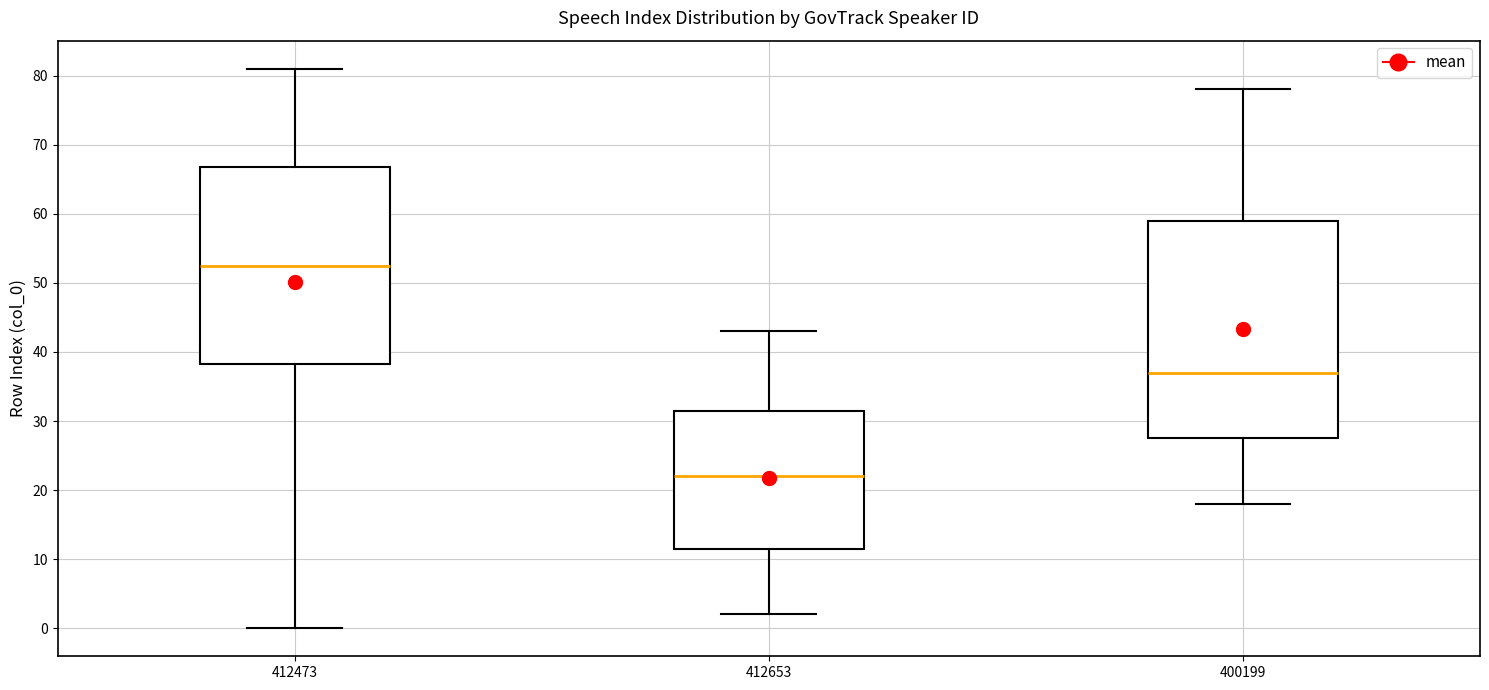

Reading left to right, read every box against the y-axis: the position of its median line, the range the box covers, and the ends of its whiskers. The values are not printed on the chart, so give them approximately, as read against the axis.

412473: median 53, box 38 to 67, whiskers 0 to 81
412653: median 22, box 12 to 32, whiskers 2 to 43
400199: median 37, box 28 to 59, whiskers 18 to 78